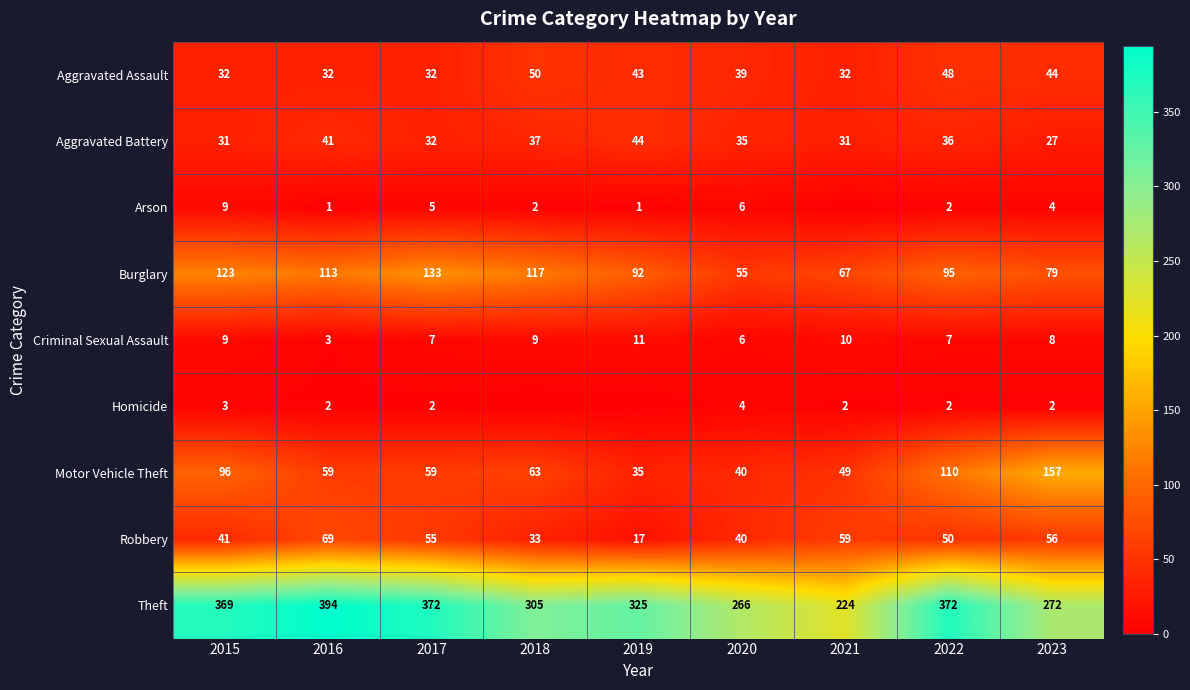

True or false: Aggravated Assault has a value of 32 at 2017.

True